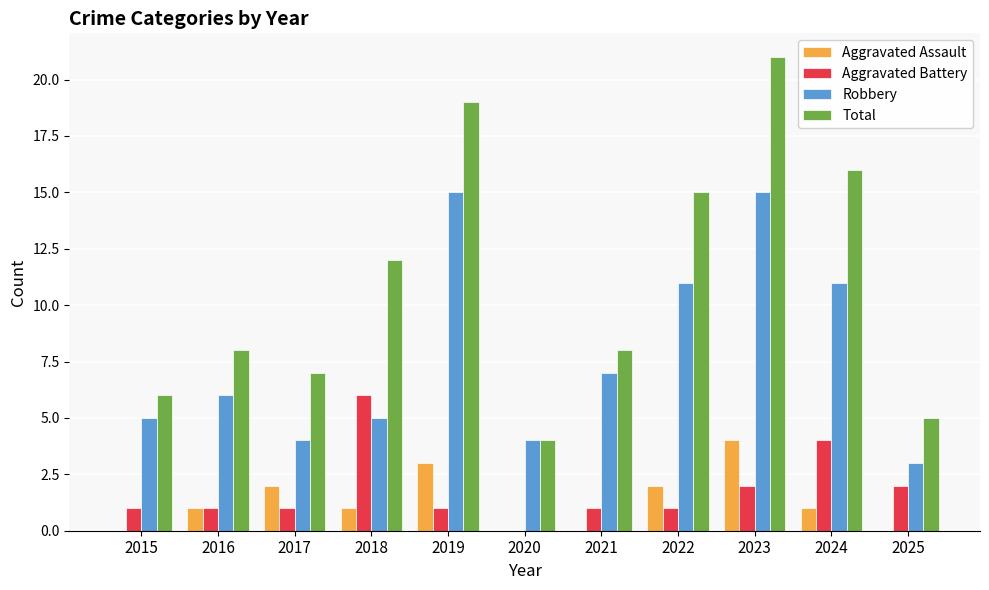

Does the chart contain stacked bars?

No